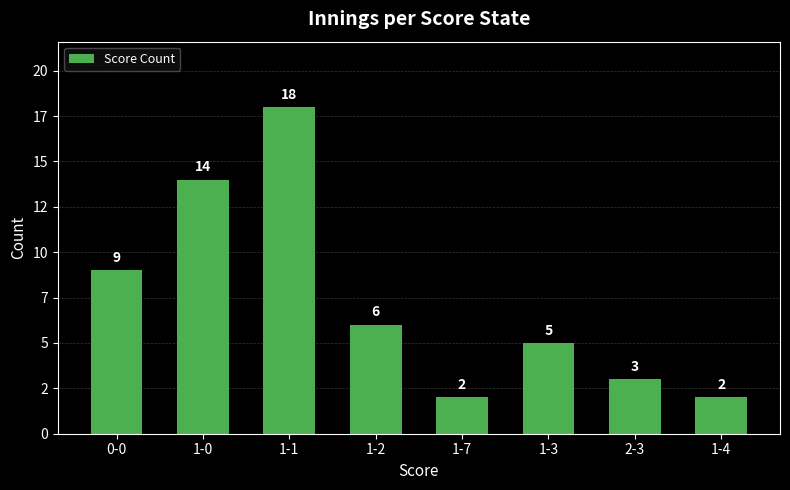

Does the chart contain any negative values?

No